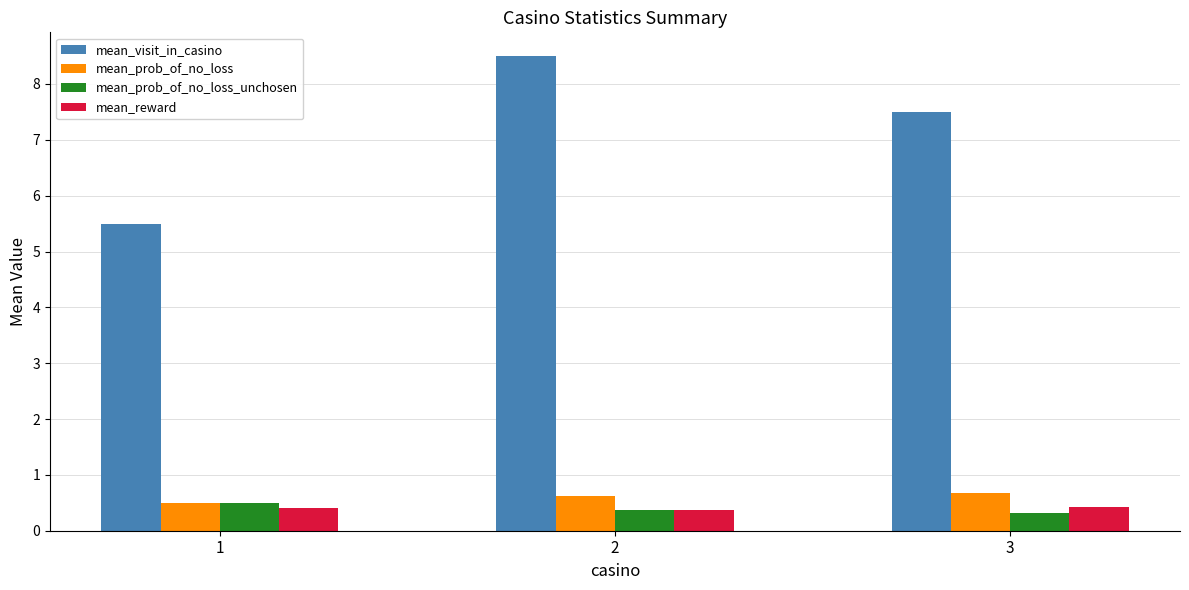

At 3, list the series in order from largest to smallest.

mean_visit_in_casino, mean_prob_of_no_loss, mean_reward, mean_prob_of_no_loss_unchosen